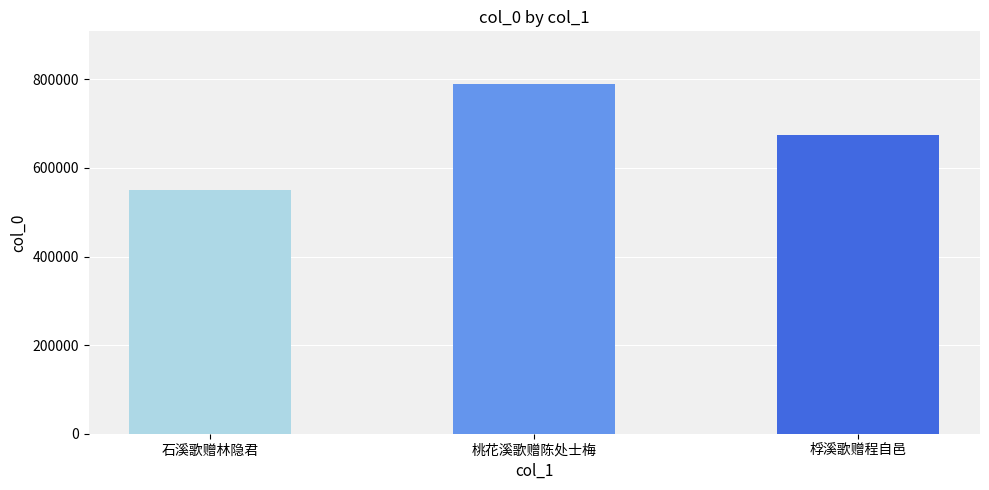

Which category has the lowest value across all series?

石溪歌赠林隐君